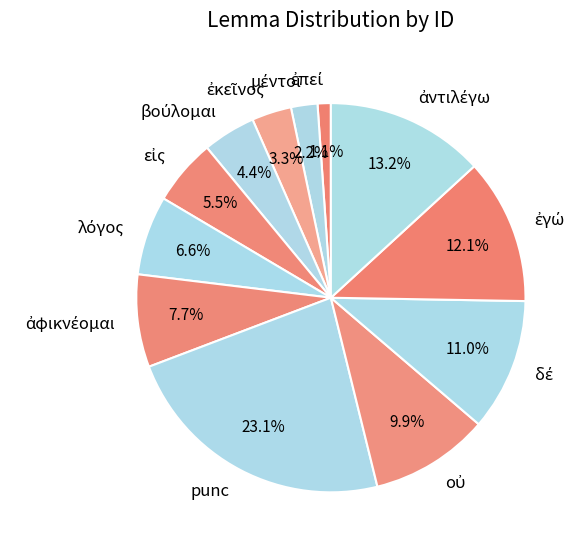

How many segments does this pie chart have?

12